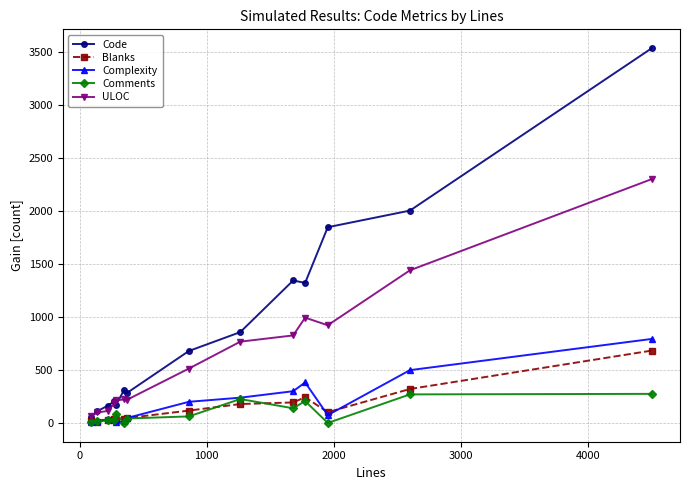

Count the number of categories in the chart.

14